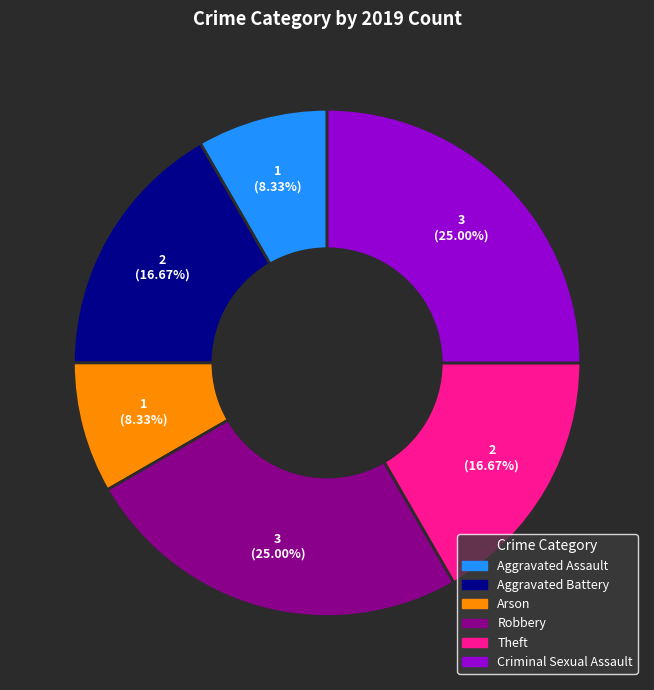

Is there a majority slice in this chart?

No